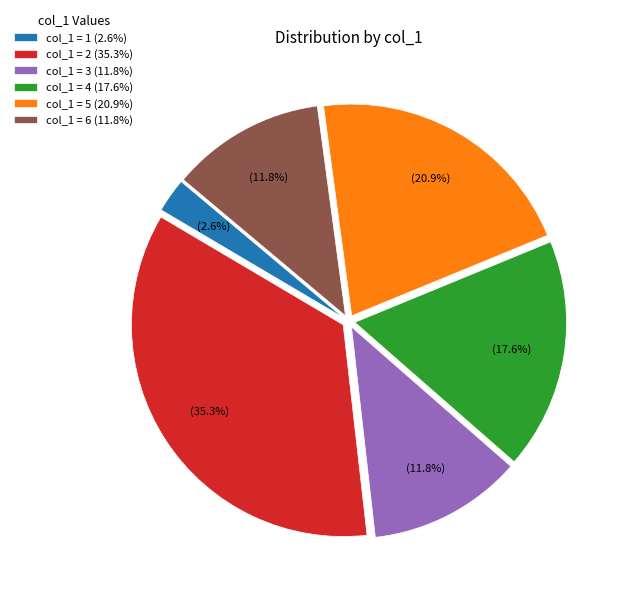

Combined, do col_1 = 1 (2.6%) and col_1 = 6 (11.8%) account for over 50%?

No